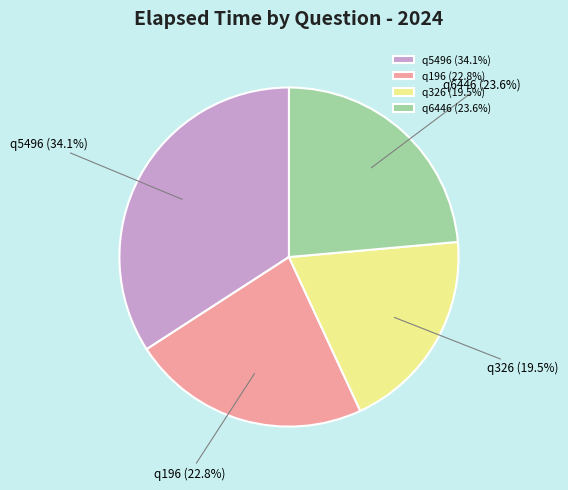

Count the number of slices in the pie.

4